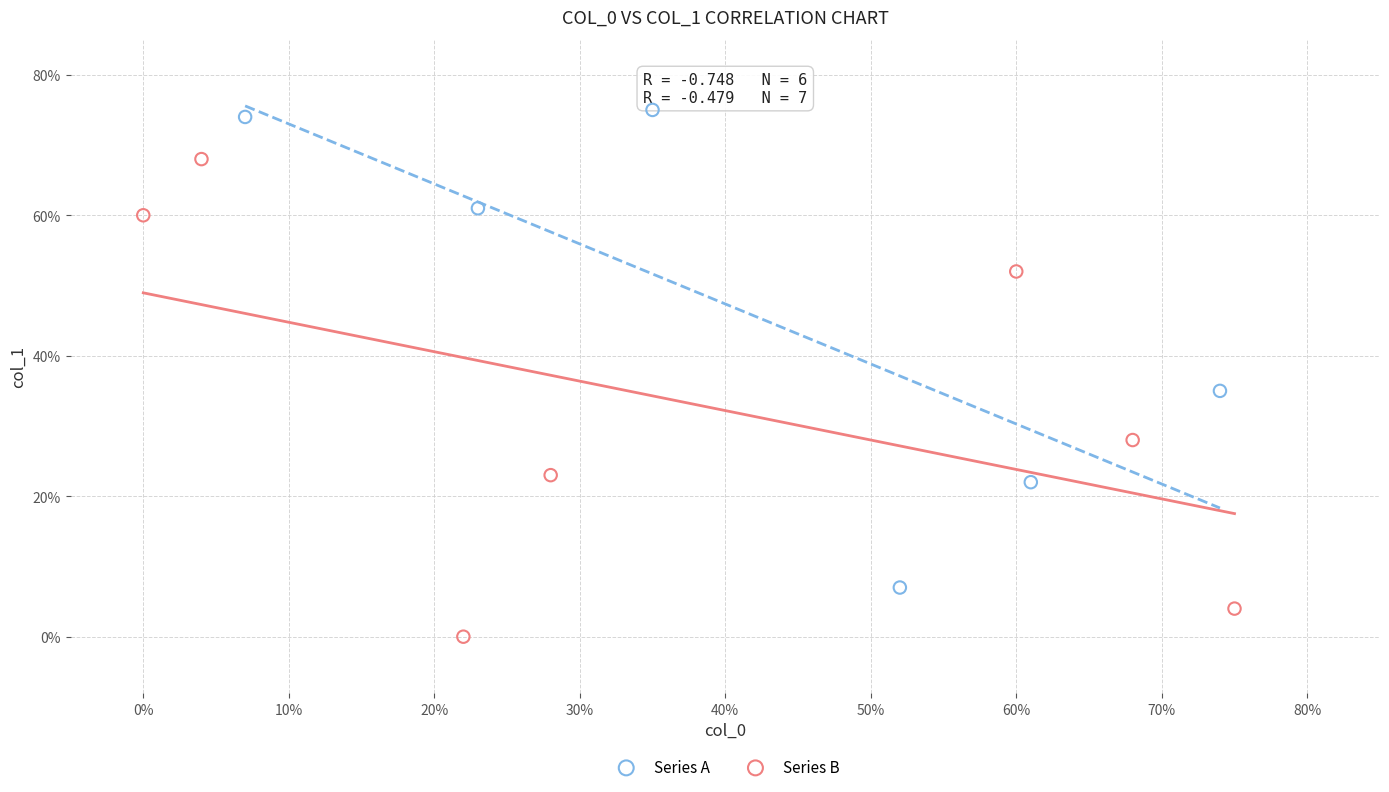

Which series reaches the minimum Y coordinate?

Series B